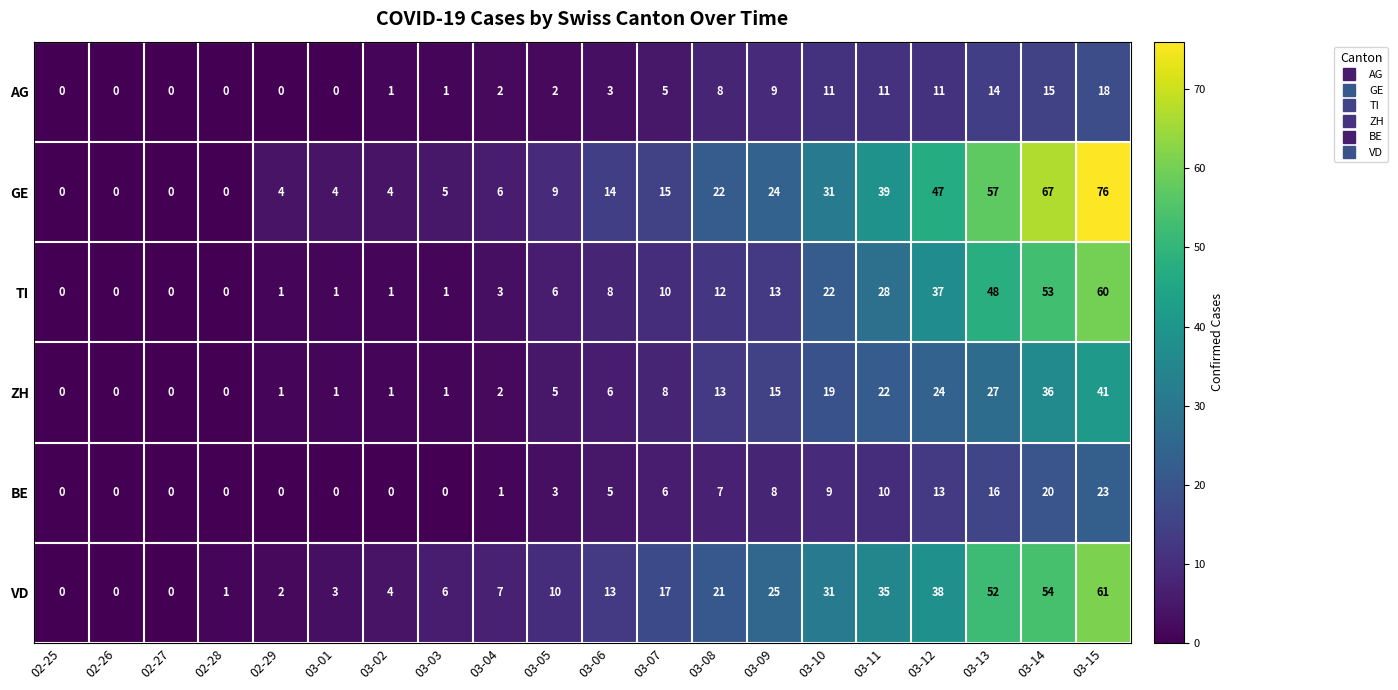

True or false: GE has a value of 47 at 03-12.

True